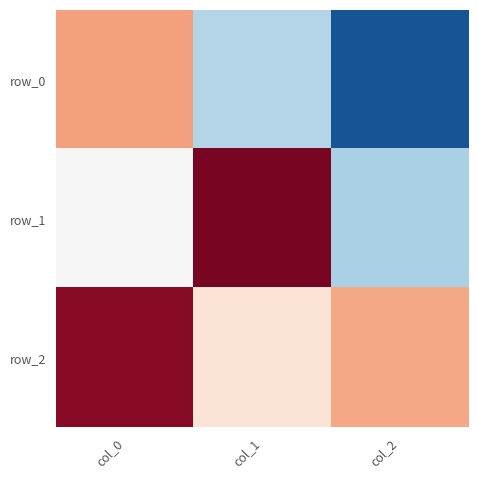

Is the value of row_2 at col_2 greater than the value of row_0 at col_2?

Yes